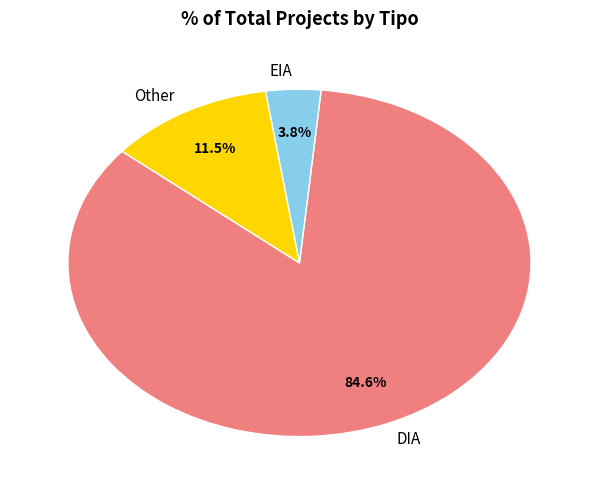

To the nearest percent, what portion does DIA represent?

85%